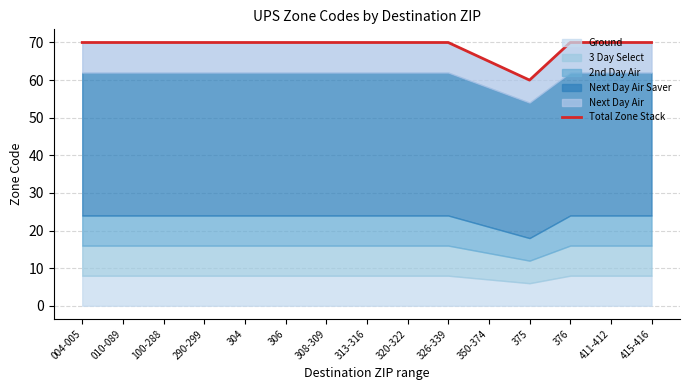

Reading left to right, list all the values displayed in this chart.

70	70	70	70	70	70	70	70	70	70	65	60	70	70	70